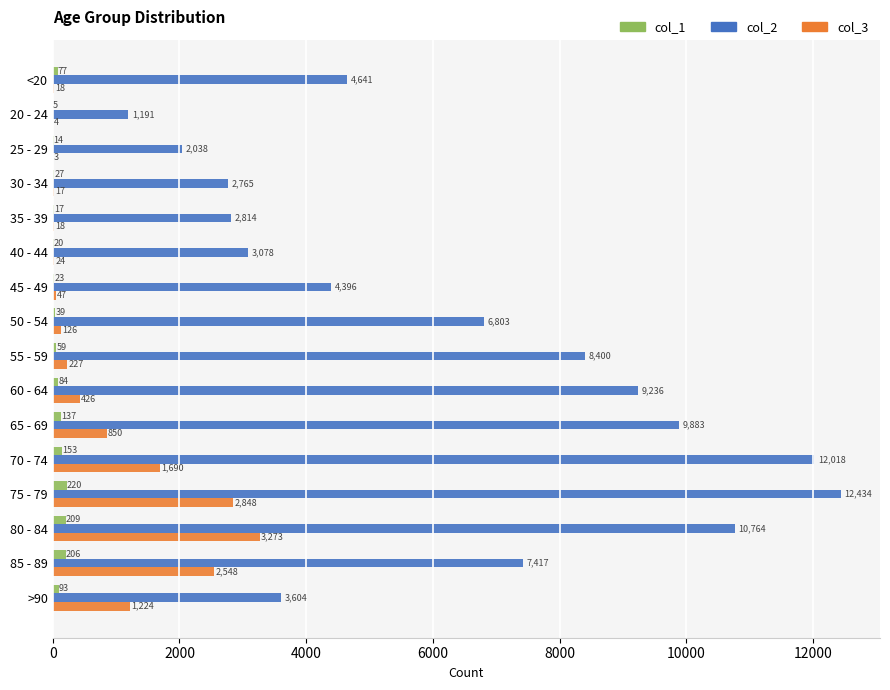

What value does the col_1 series have at 50 - 54, to the nearest 50?

50